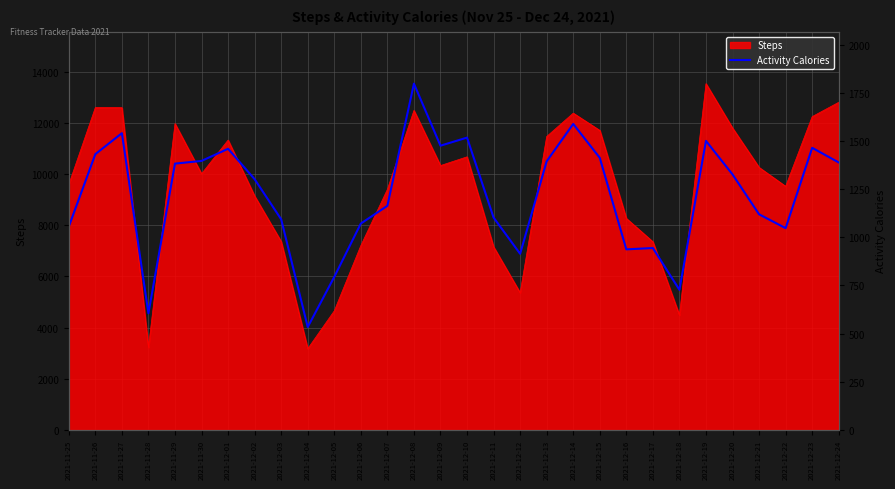

How many values are below 1326?

15